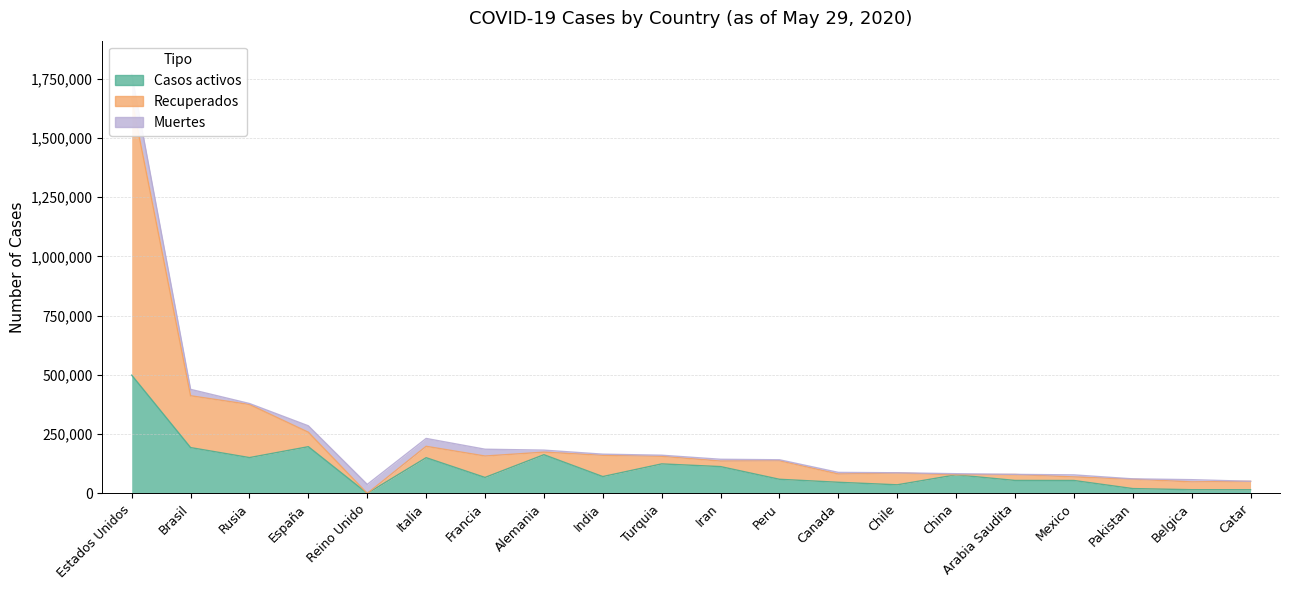

Which series changed the most between Brasil and Chile?

Recuperados